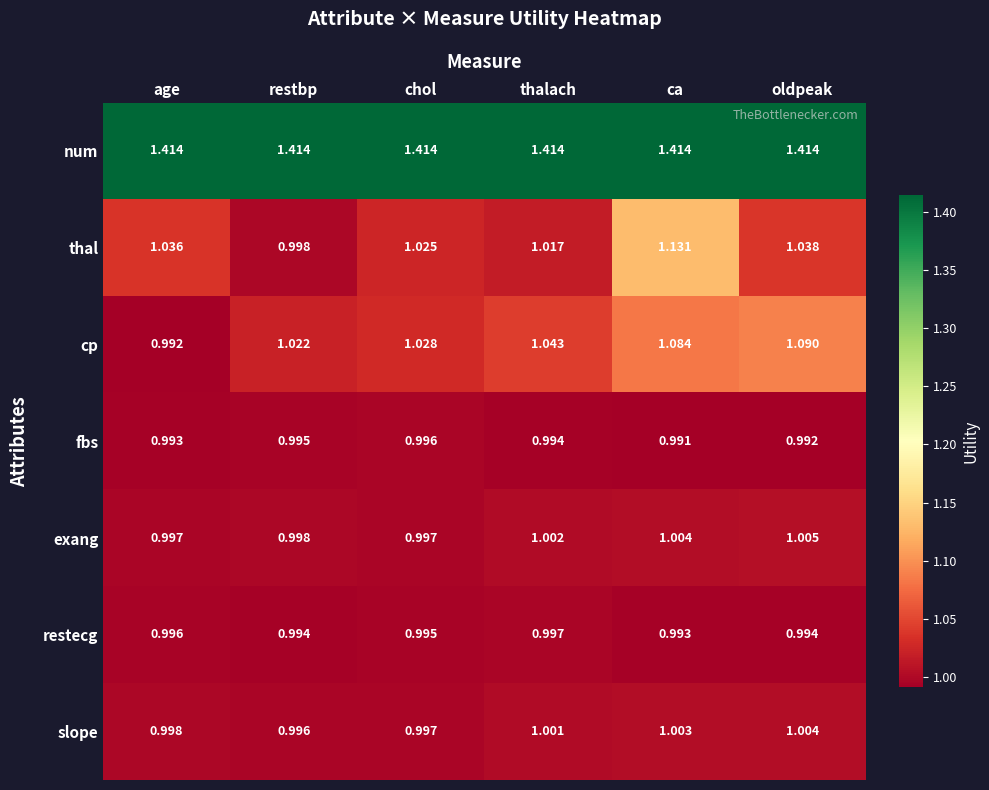

Which category has the highest value in the fbs series?

chol